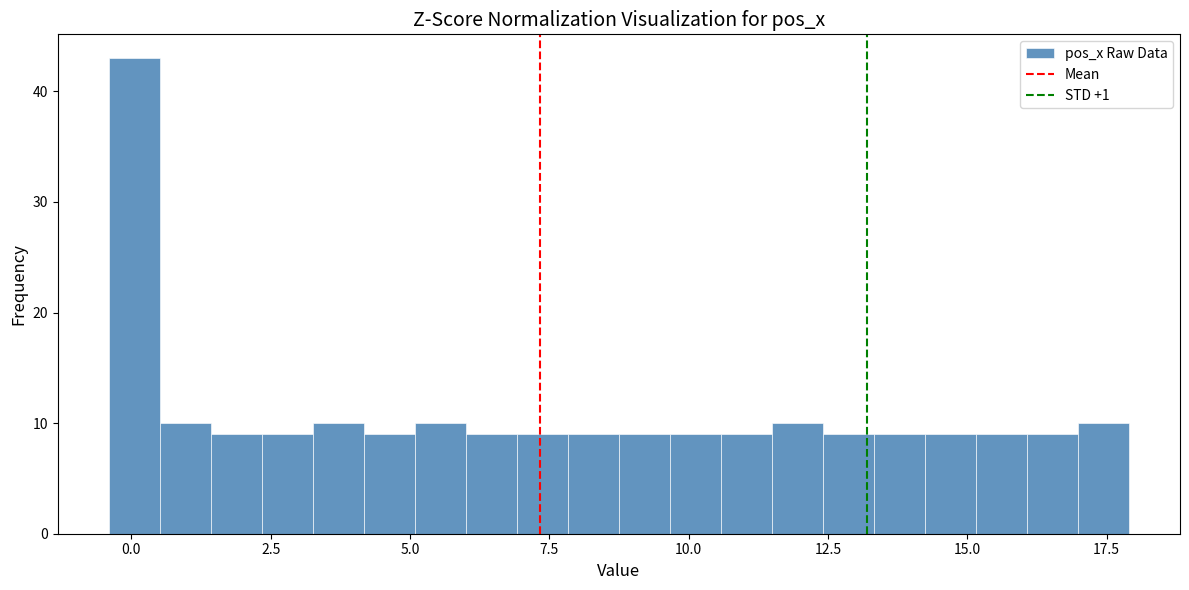

Around what value on the x-axis is the tallest bar? Give the approximate position of its centre, as read against the axis.

0.0